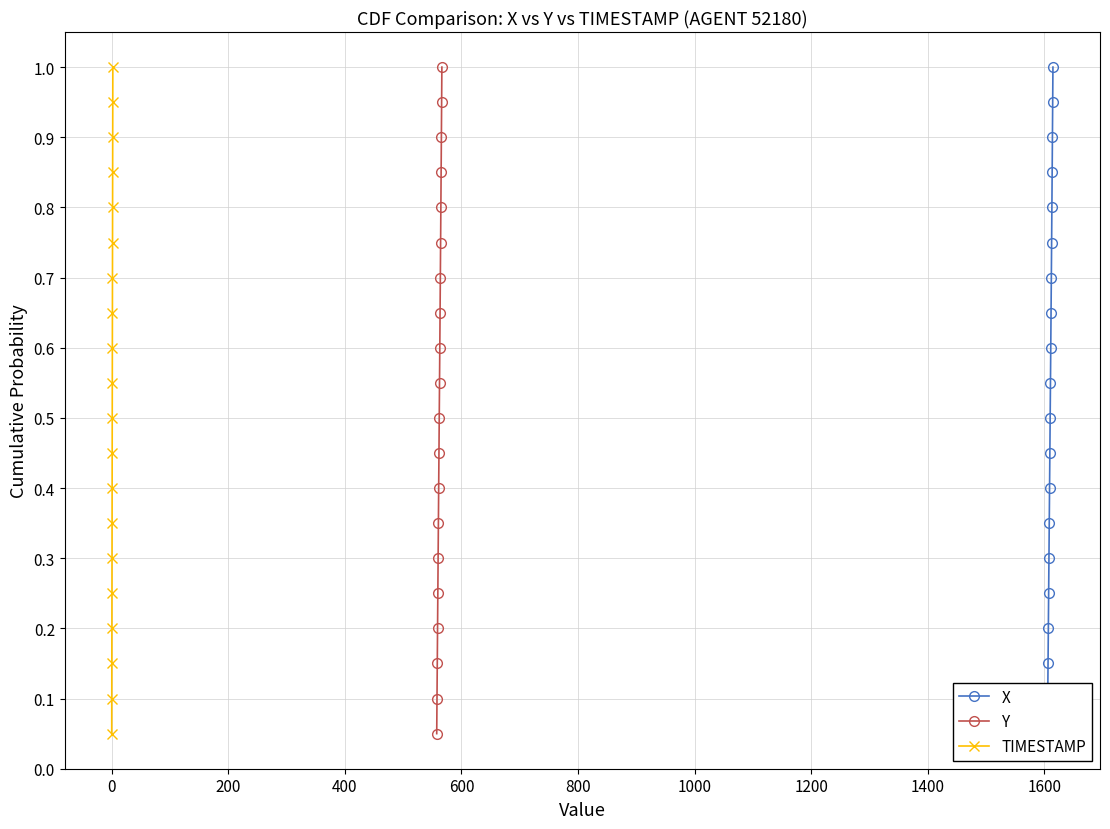

What is the highest value of the Y series?

1.0